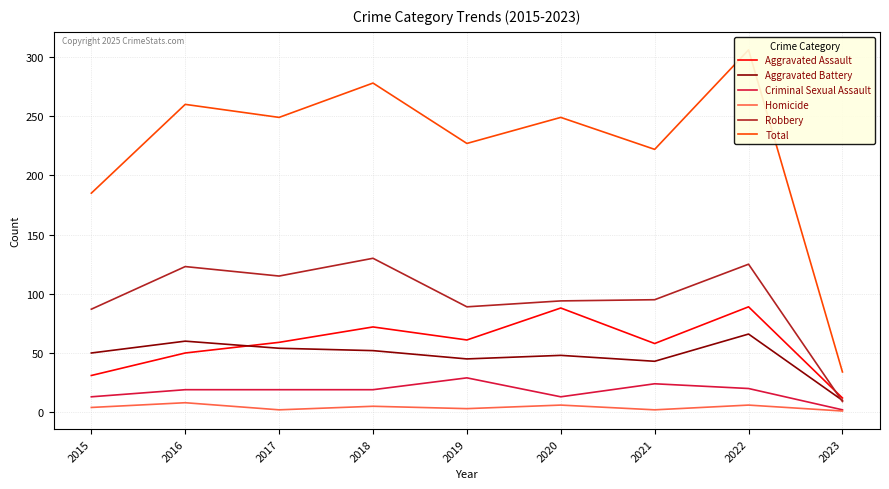

What is the sum of all Aggravated Assault values?

520